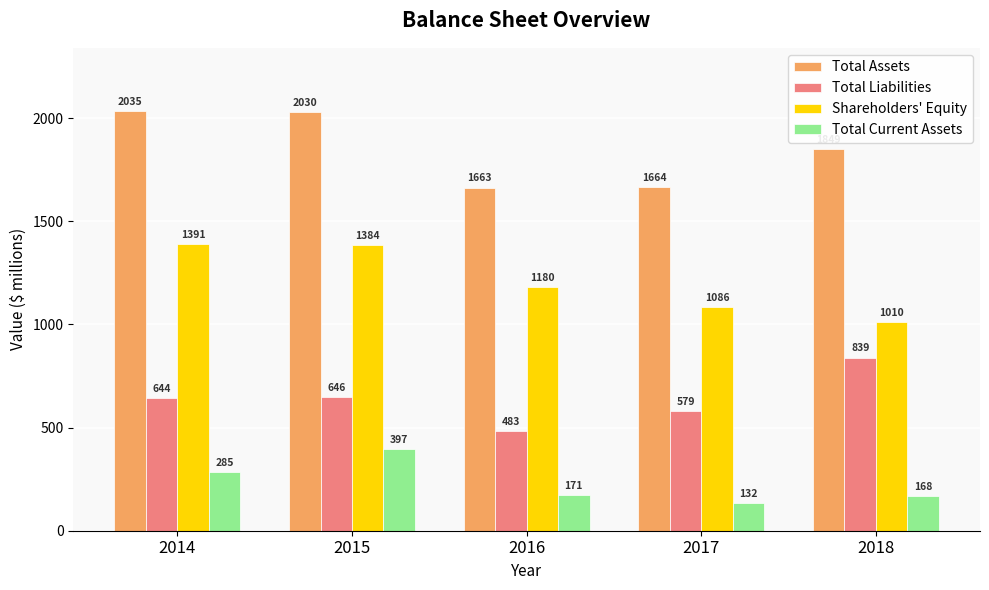

How many bars are there in each group?

4